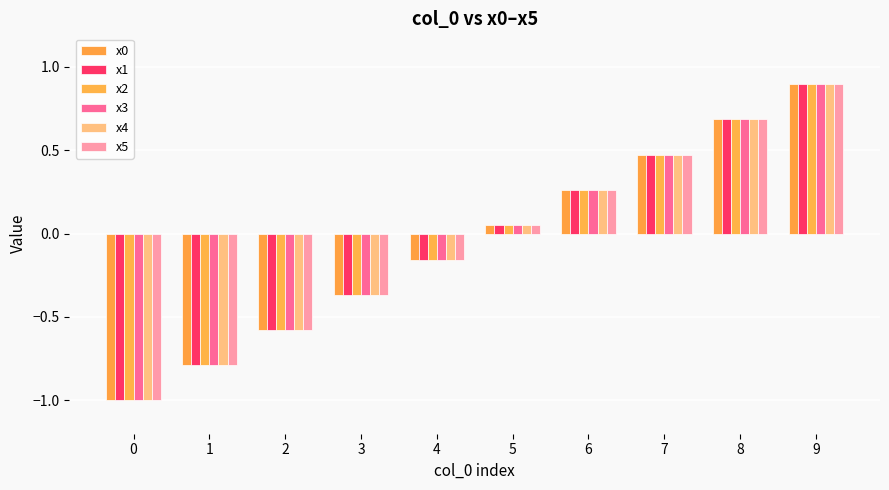

List the labels in order of x2 value, largest first.

9, 8, 7, 6, 5, 4, 3, 2, 1, 0